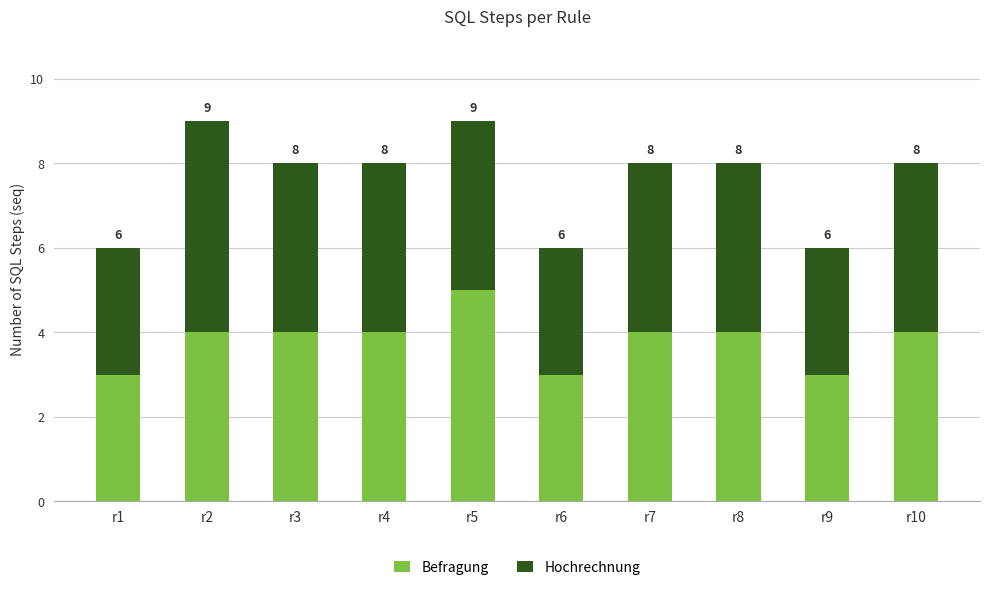

Count the Befragung values in the range 3 to 4.

9